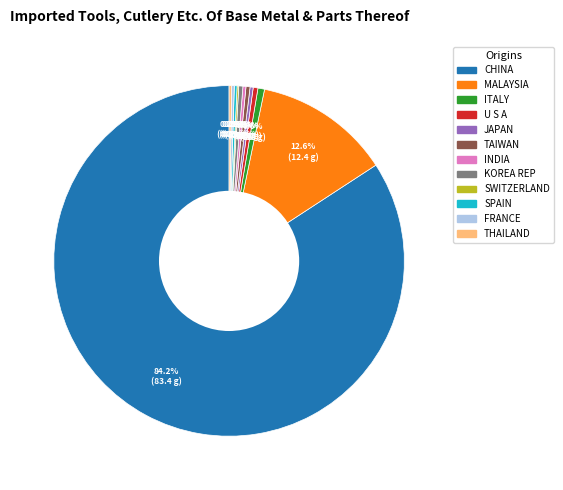

To the nearest percent, what is the combined percentage of KOREA REP and MALAYSIA?

13%